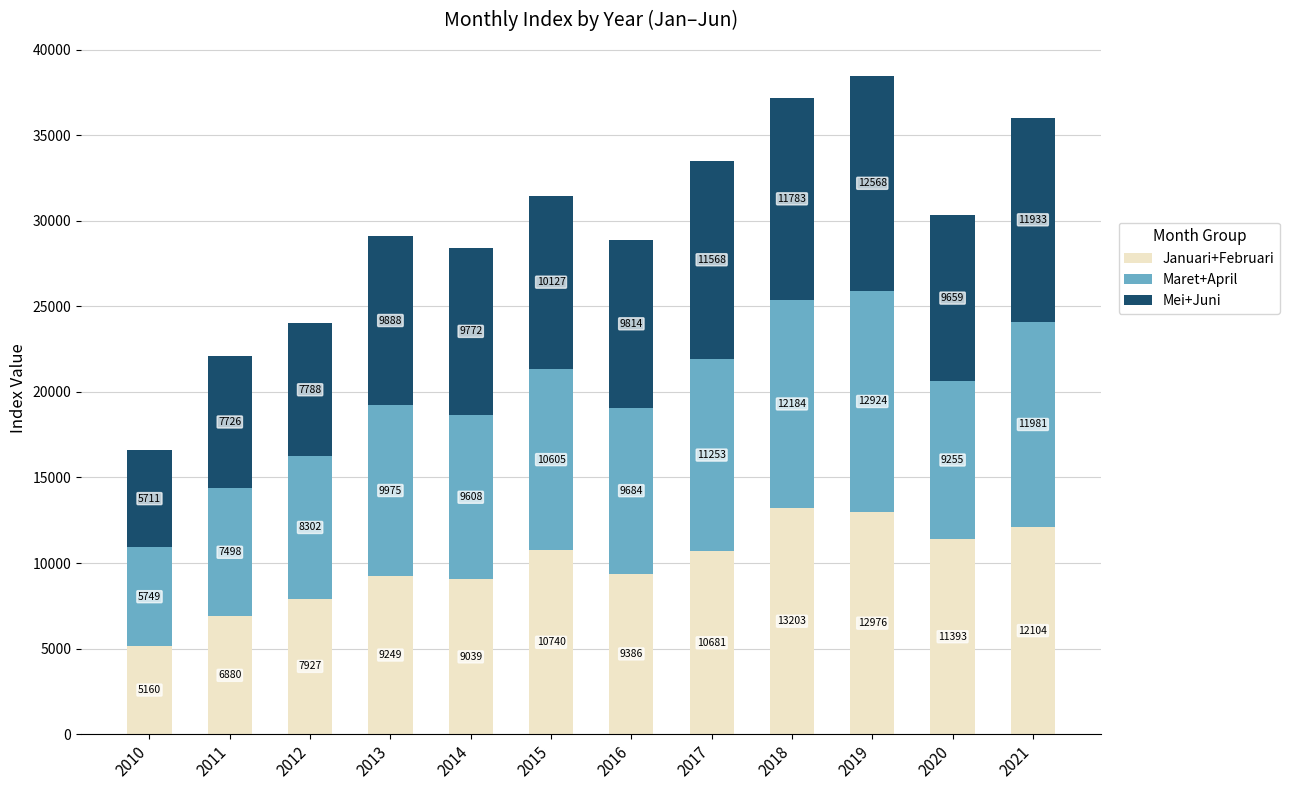

Rank the categories by Januari+Februari value from lowest to highest.

2010, 2011, 2012, 2014, 2013, 2016, 2017, 2015, 2020, 2021, 2019, 2018